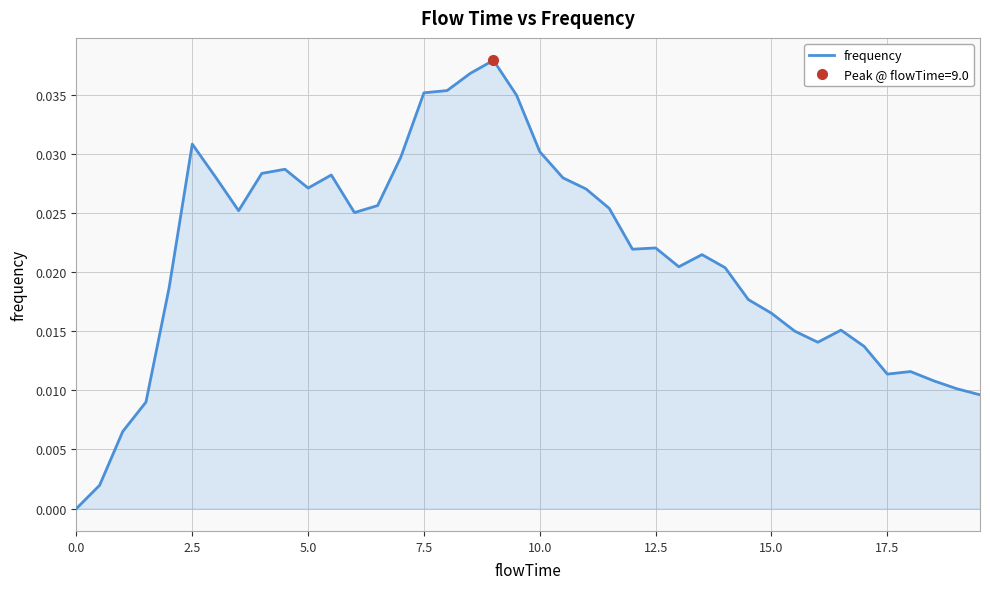

How many values are above zero?

39